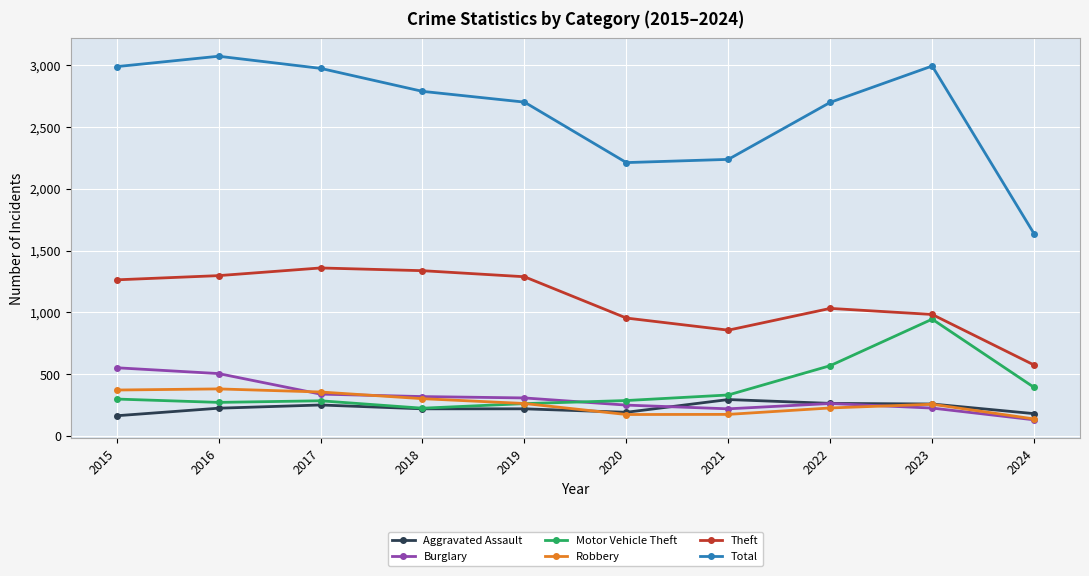

True or false: Total has more than 0 points higher than both neighbors.

True